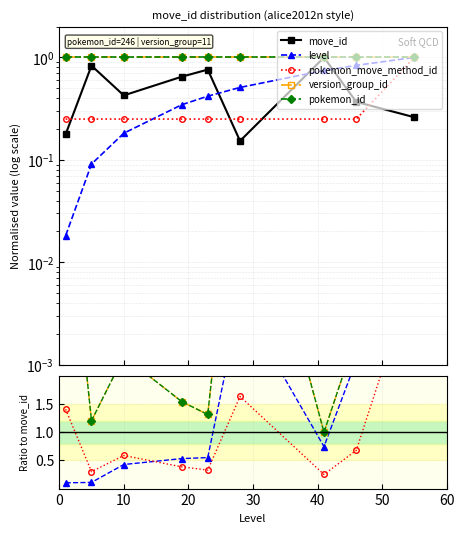

What is the sum of the level values at 55 and 10?

1.2